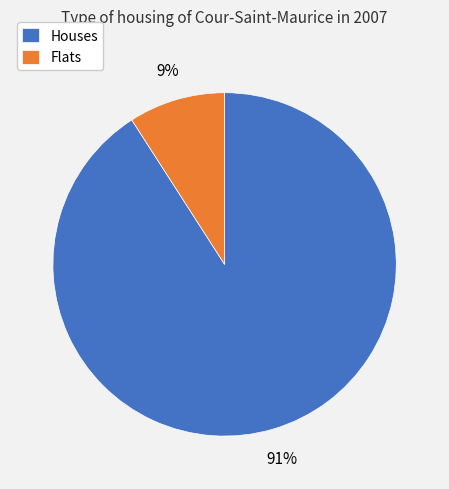

How many slices are in this pie chart?

2